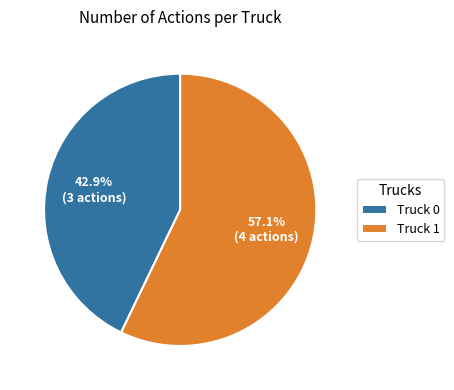

What percentage do Truck 1 and Truck 0 together represent?

100.0%